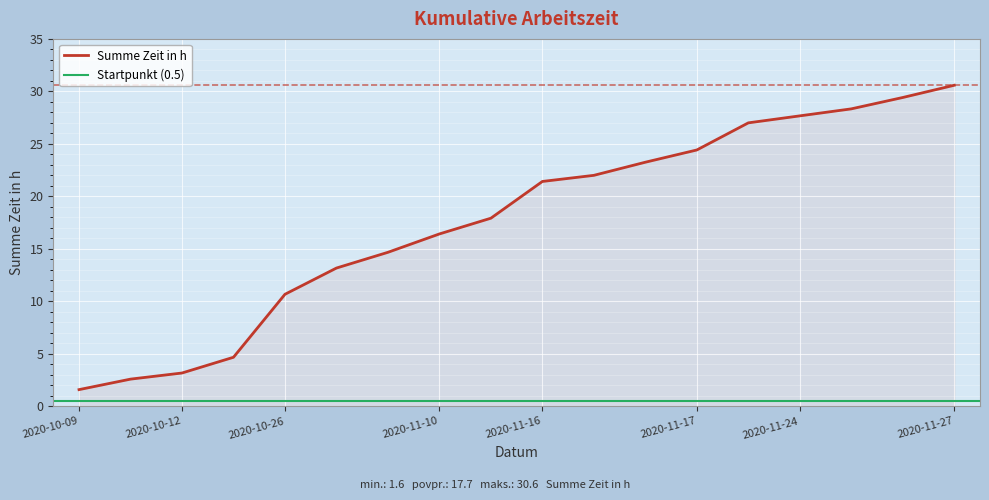

True or false: there are more than 0 points higher than both neighbors.

False